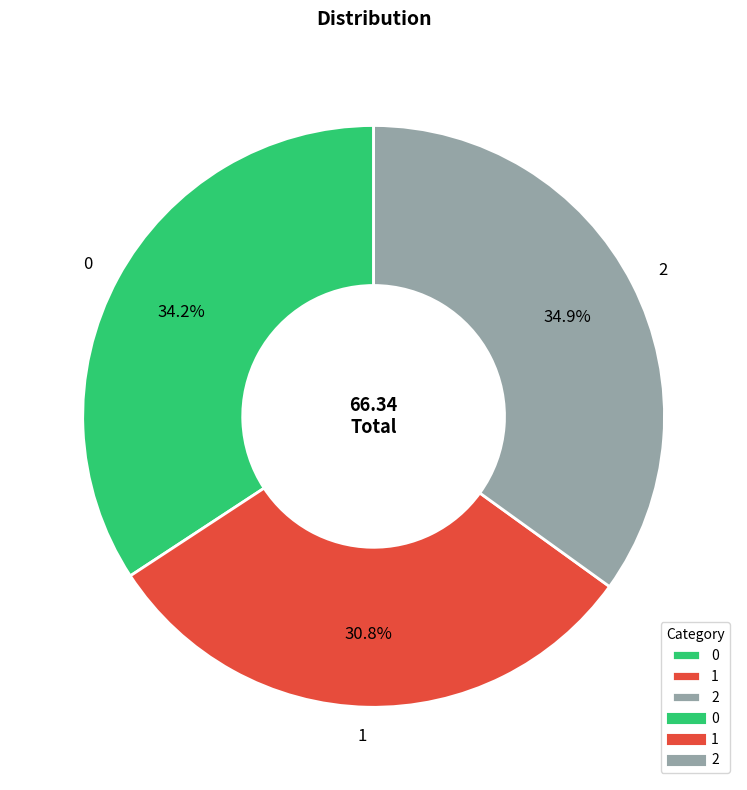

Does 1 represent more than half of the total?

No